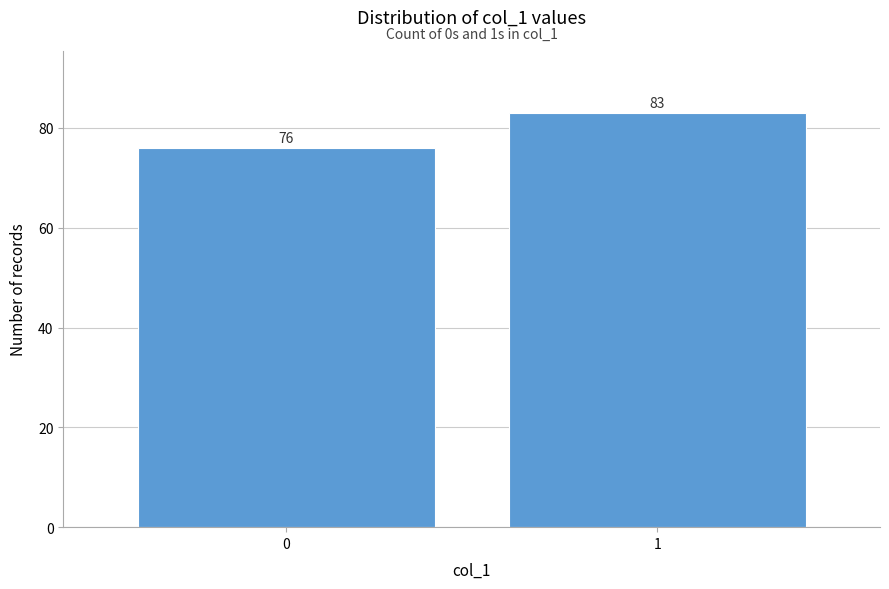

Reading left to right, what are all the values shown in this chart?

76	83